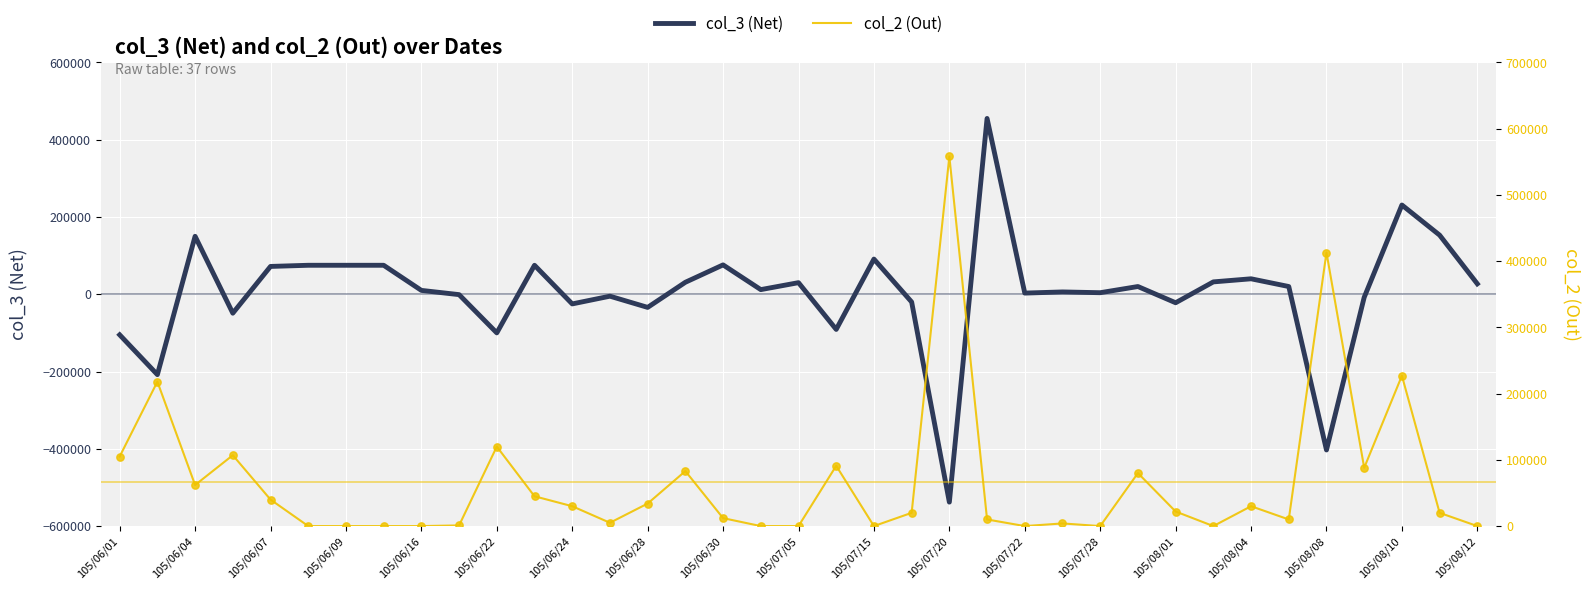

What are all the series names shown in the legend?

col_3 (Net), col_2 (Out)